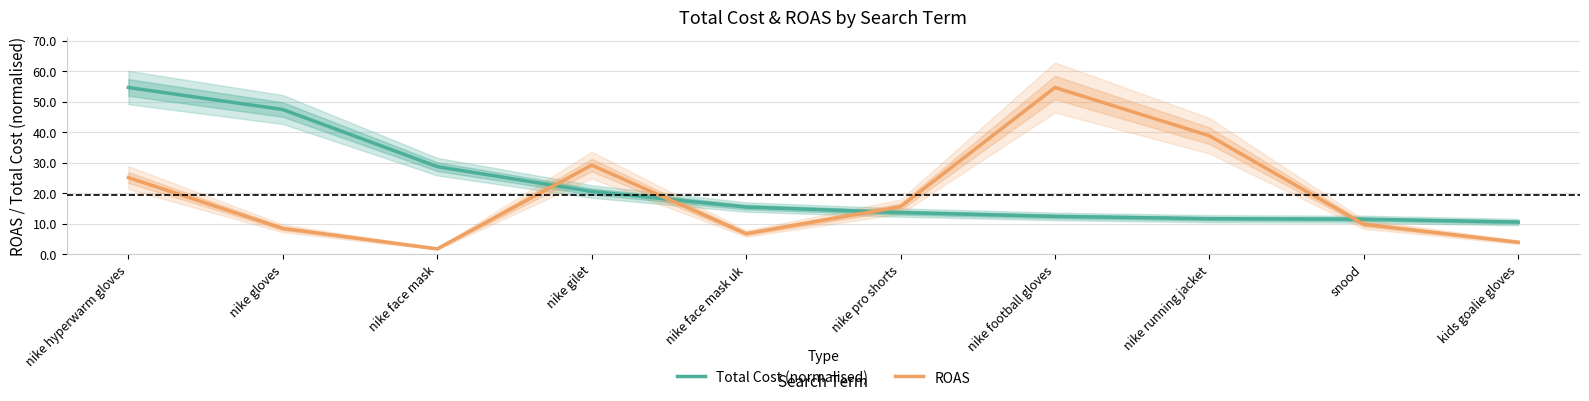

The Total Cost (normalised) series shows 12.5 at nike football gloves. True or false?

True